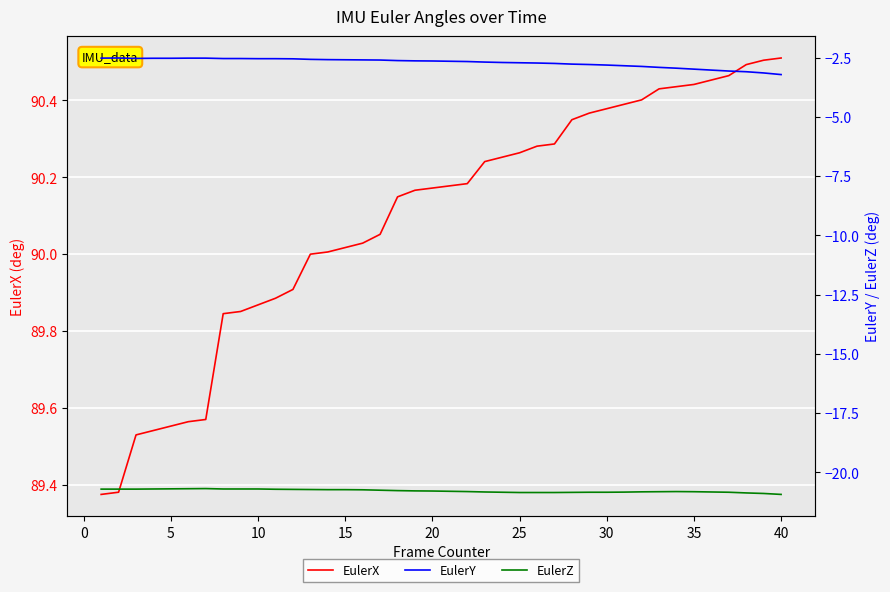

What is the minimum value for EulerX?

89.4